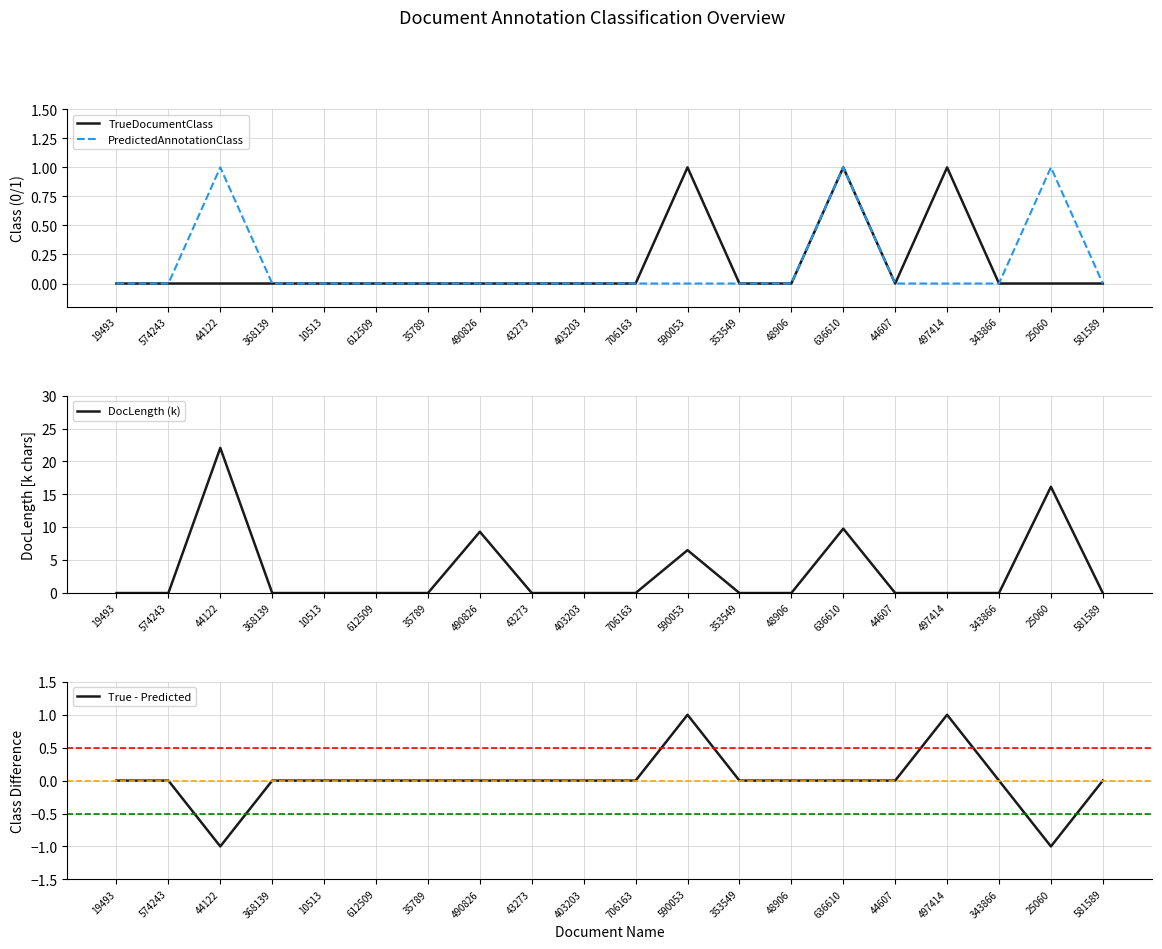

How many values in DocLength (k) are above zero?

5